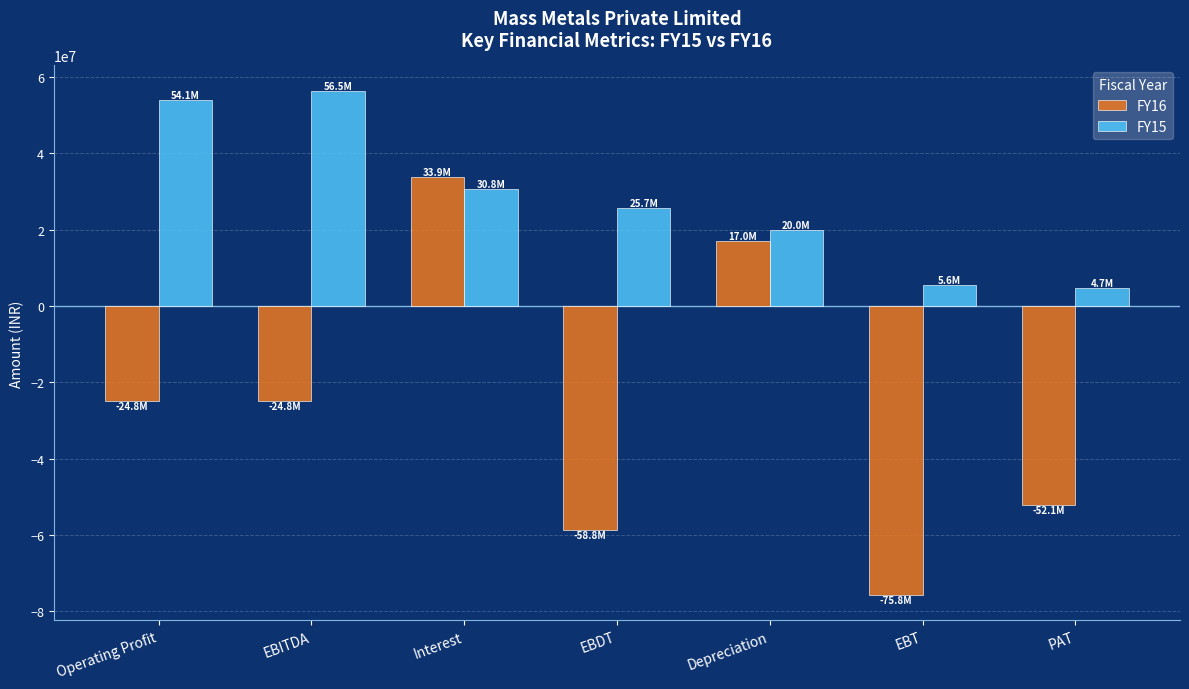

Rank the series by their average value, from lowest to highest.

FY16, FY15